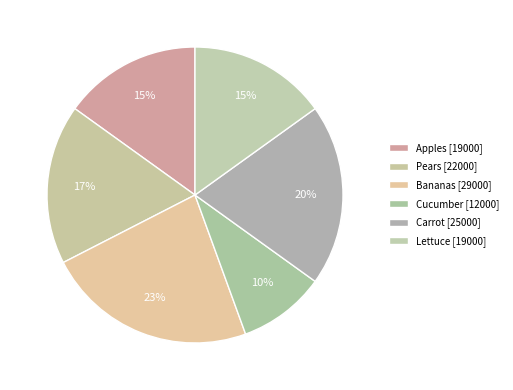

How many slices are in this pie chart?

6